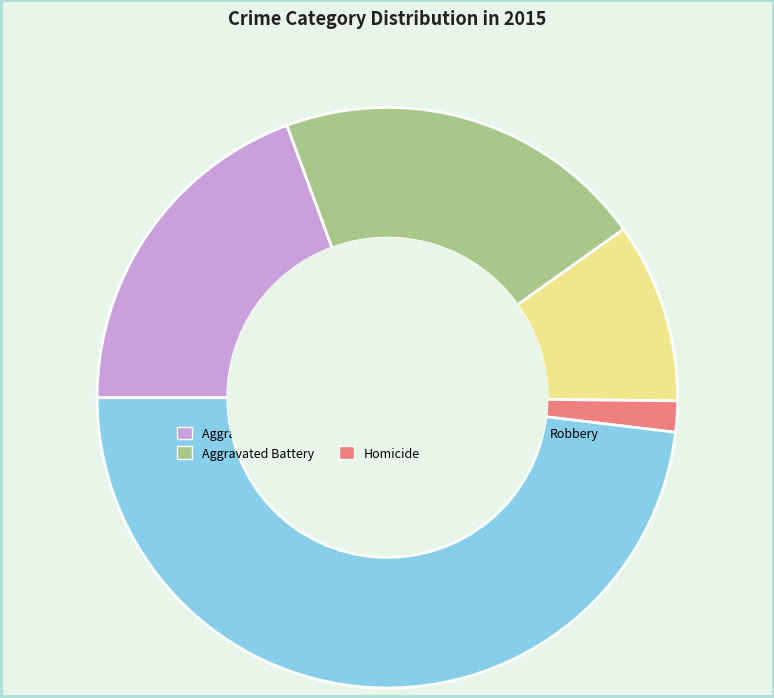

Is there any slice that represents more than half of the pie?

No